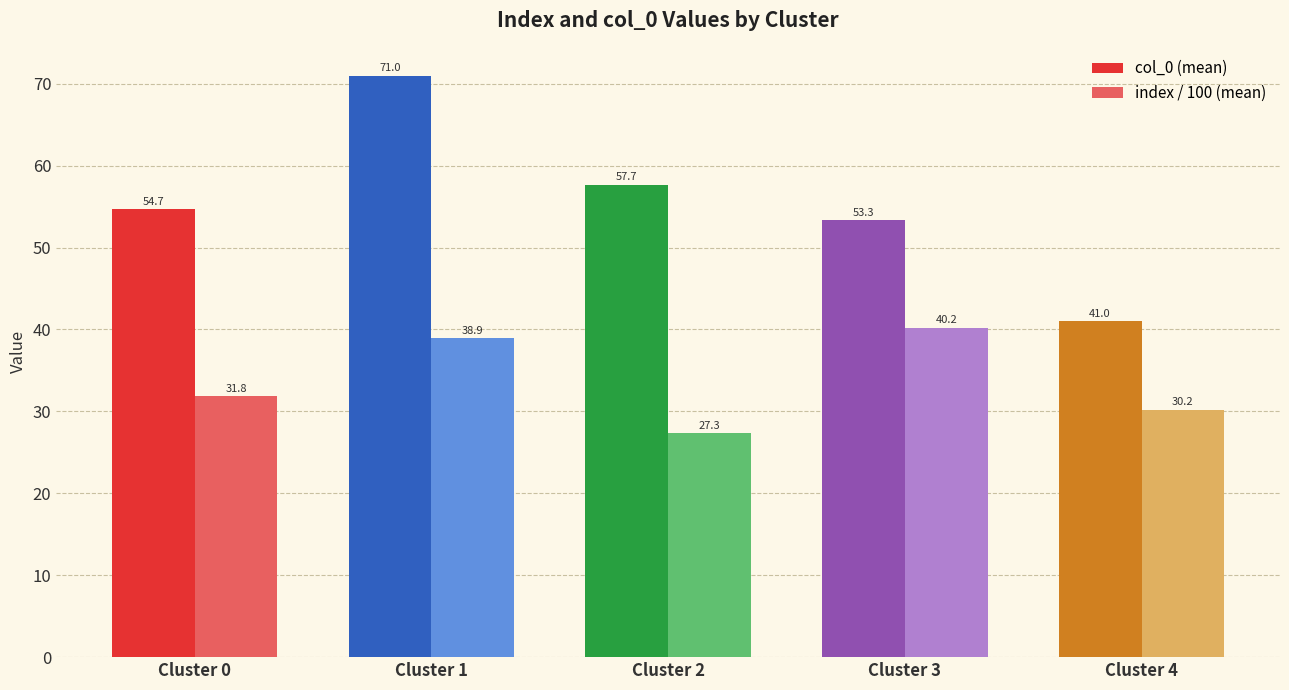

List the series in order of their overall mean, lowest first.

index / 100 (mean), col_0 (mean)